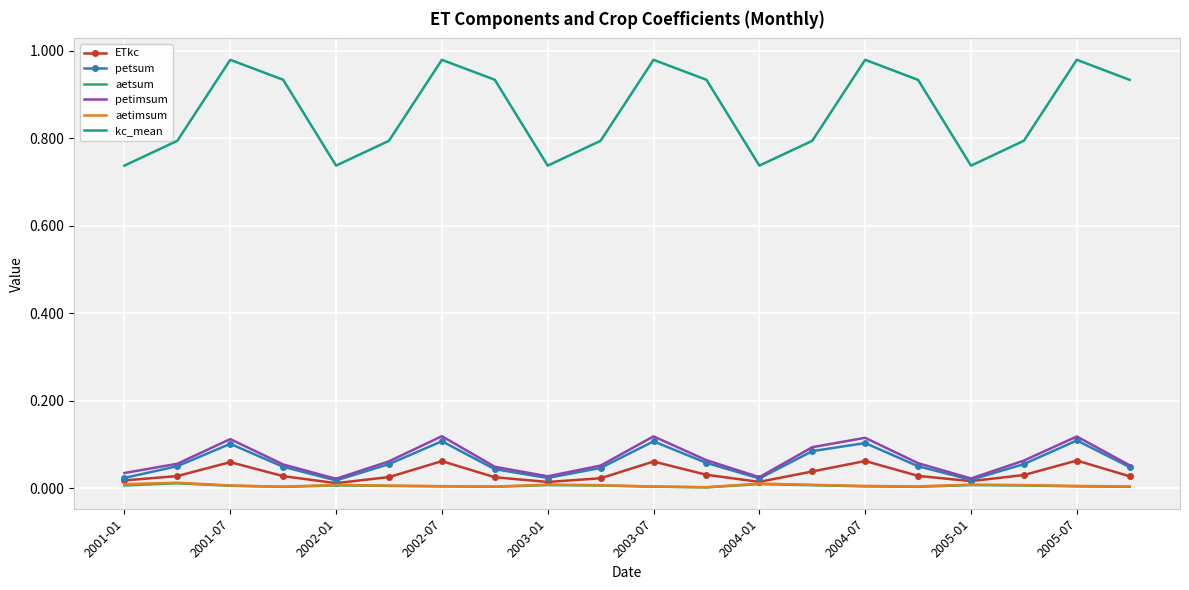

True or false: aetsum and kc_mean cross at least once.

False